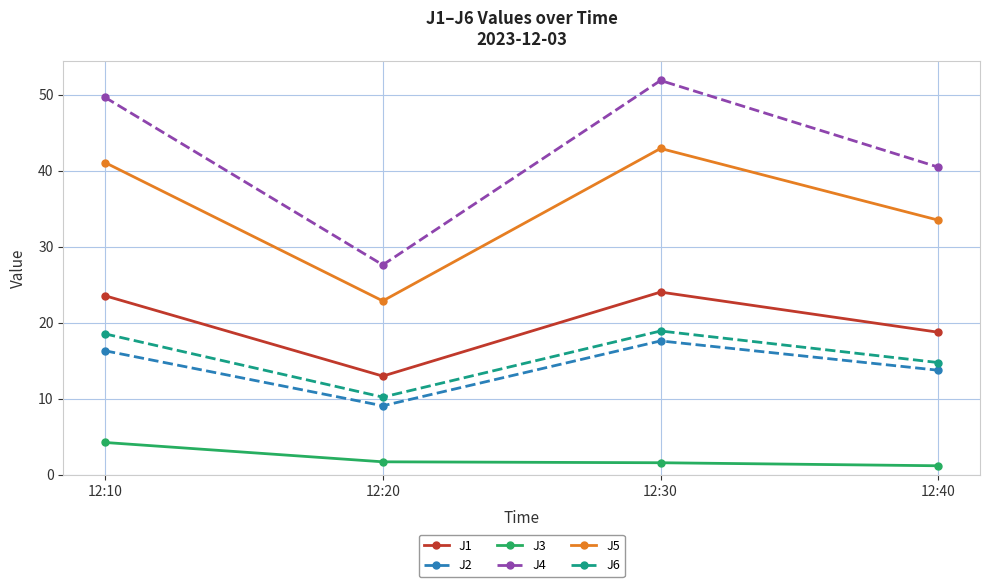

At which category is the sum across all series the highest?

12:30